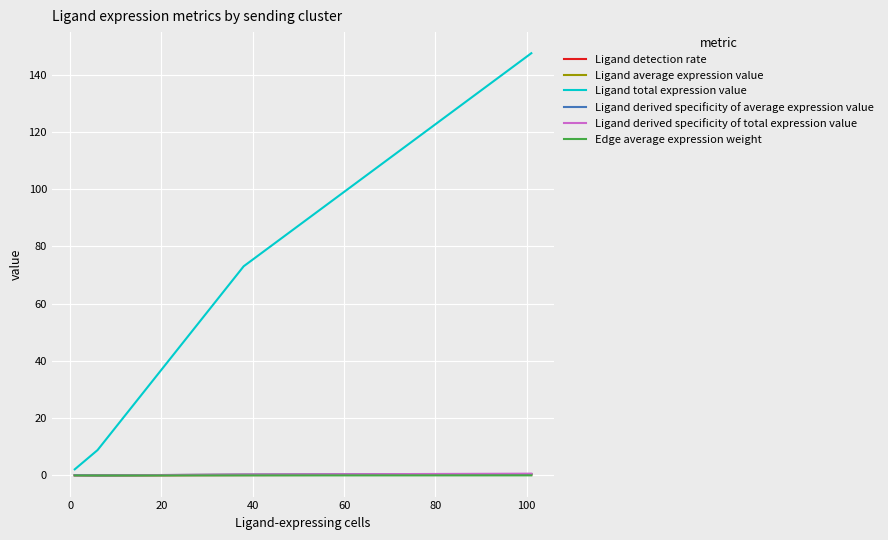

Which series has the largest total across all categories?

Ligand total expression value